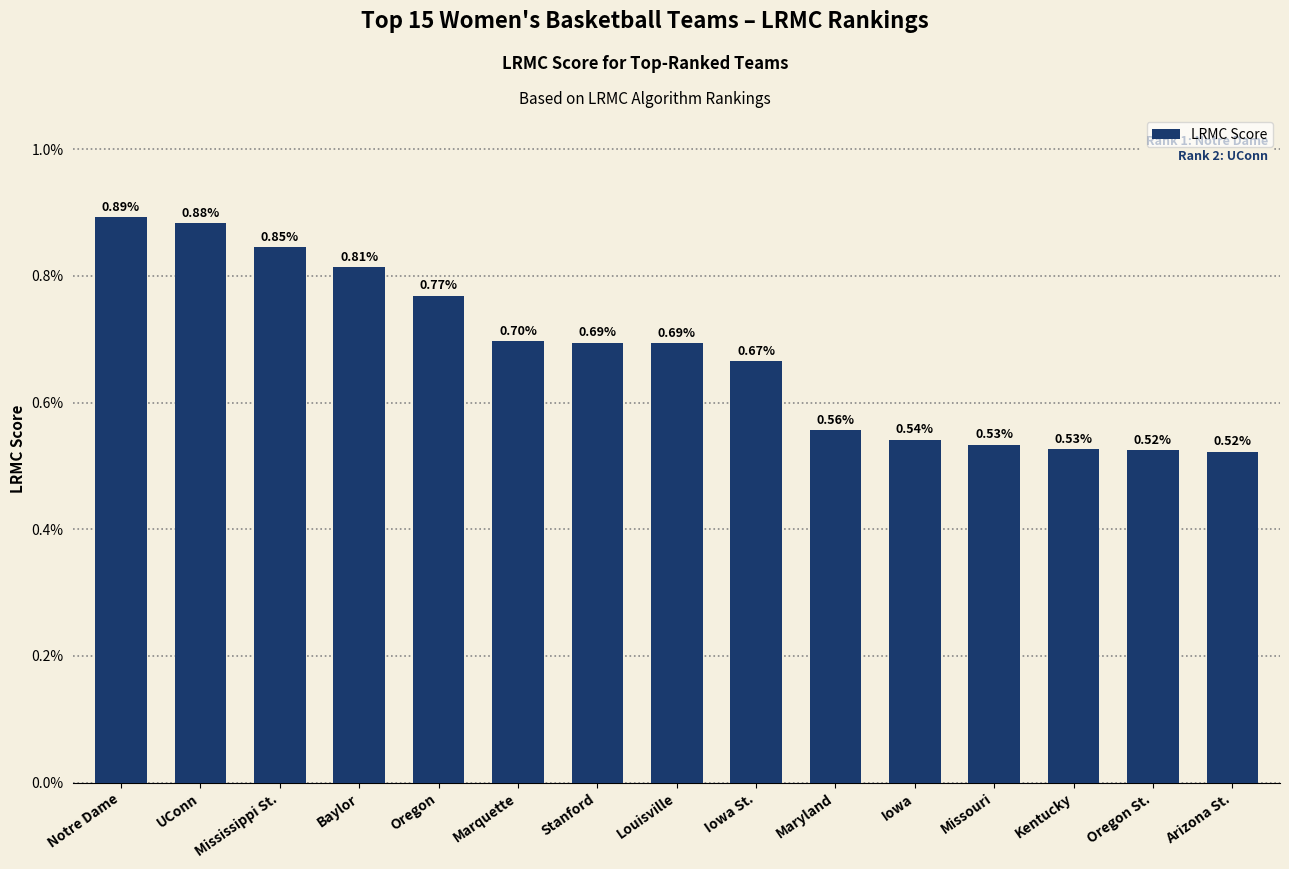

List the labels in order of value, largest first.

Notre Dame, UConn, Mississippi St., Baylor, Oregon, Marquette, Stanford, Louisville, Iowa St., Maryland, Iowa, Missouri, Kentucky, Oregon St., Arizona St.